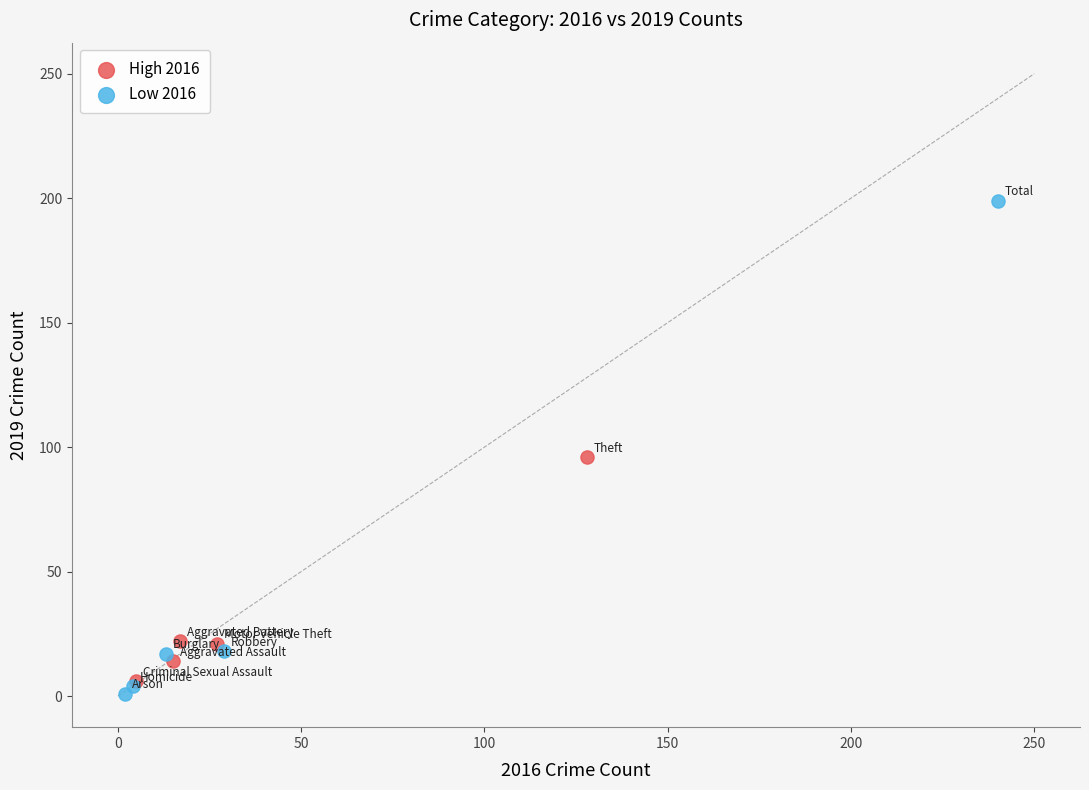

Which series has the widest spread of Y values?

Low 2016